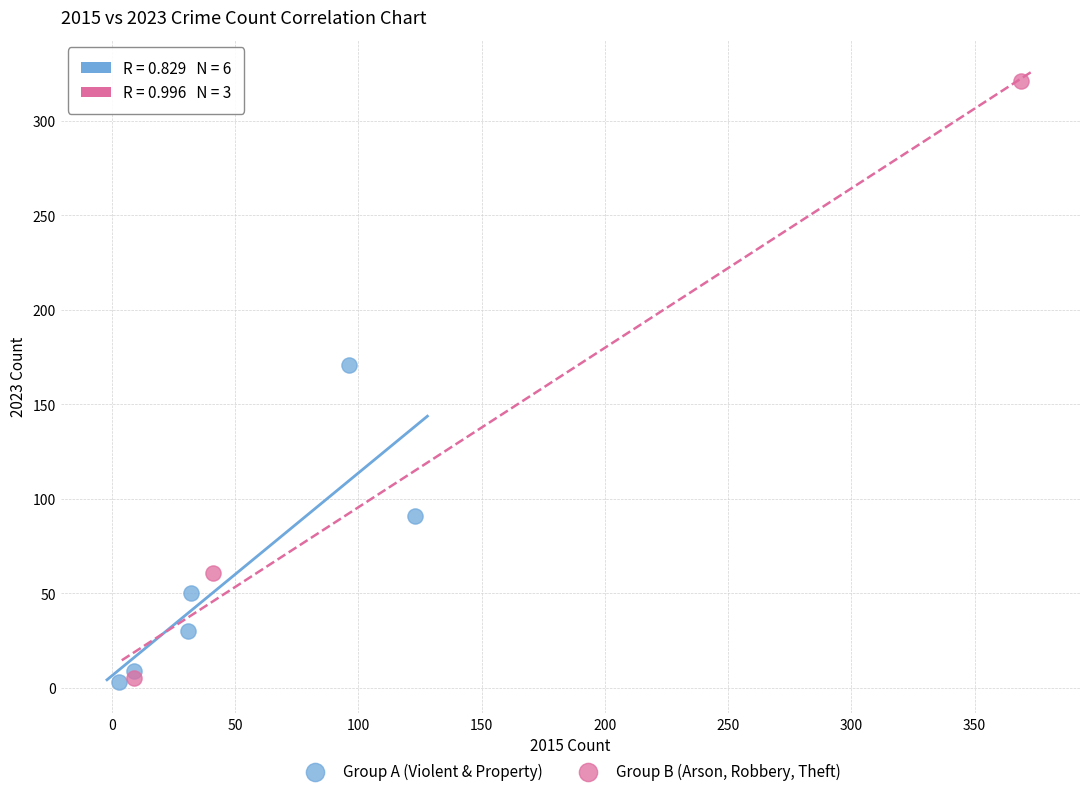

Which series has the widest spread of Y values?

Group B (Arson, Robbery, Theft)